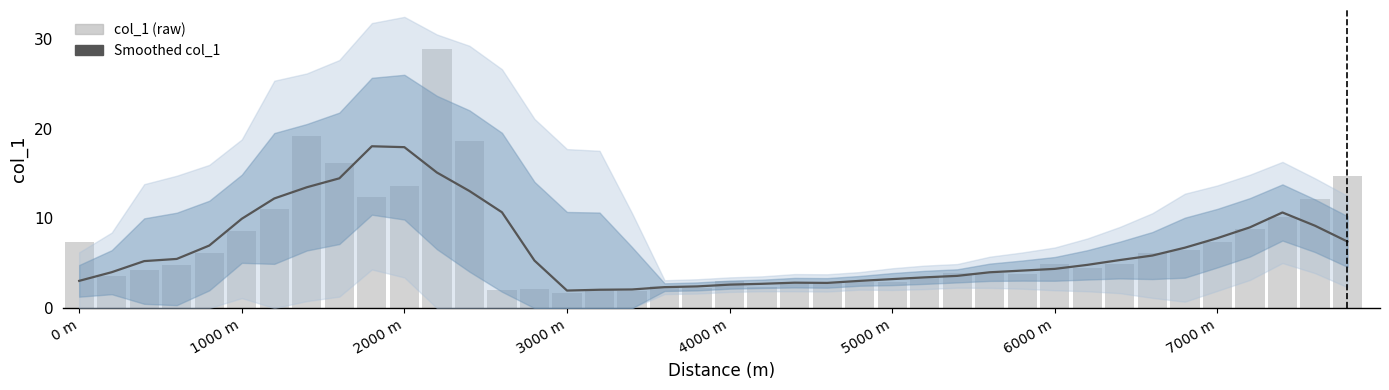

What is the value of the Smoothed col_1 bar at the 40th from the left?

7.4